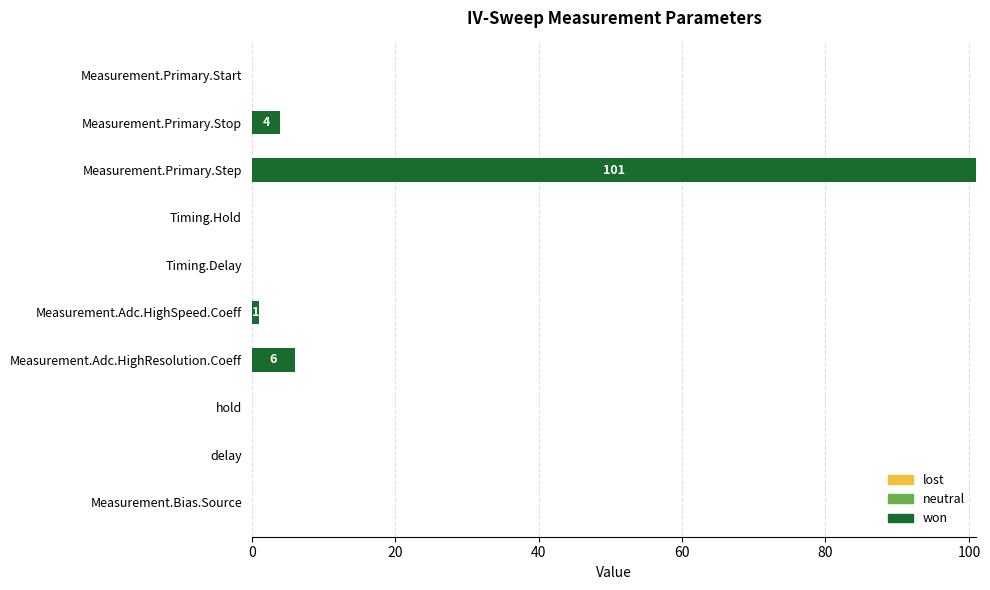

Which category has the highest value across all series?

Measurement.Primary.Step